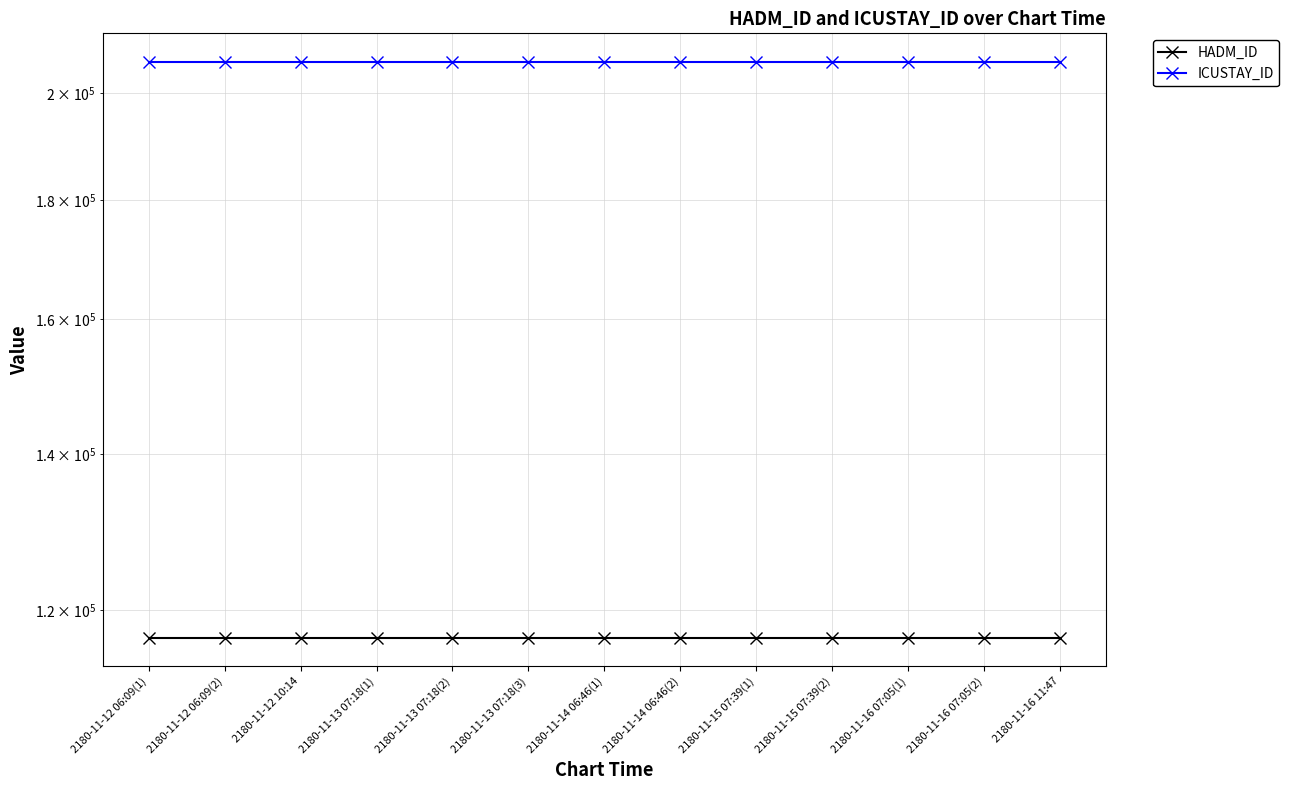

Between 2180-11-13 07:18(3) and 2180-11-14 06:46(2), which series saw the biggest shift?

HADM_ID